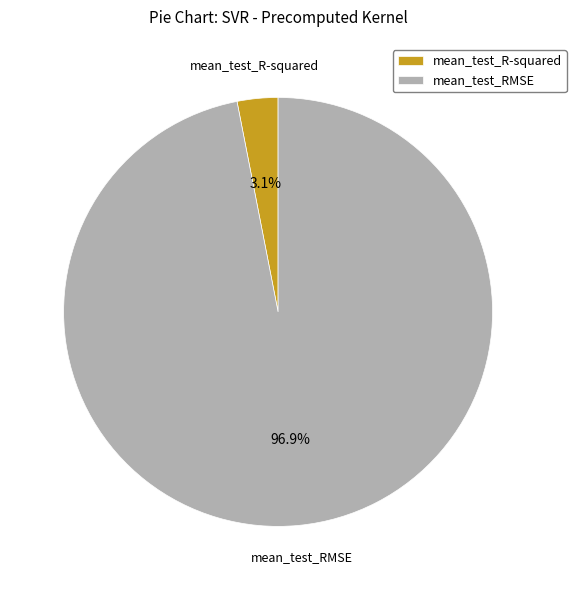

To the nearest percent, what is the difference between the largest and smallest slice percentages?

94%